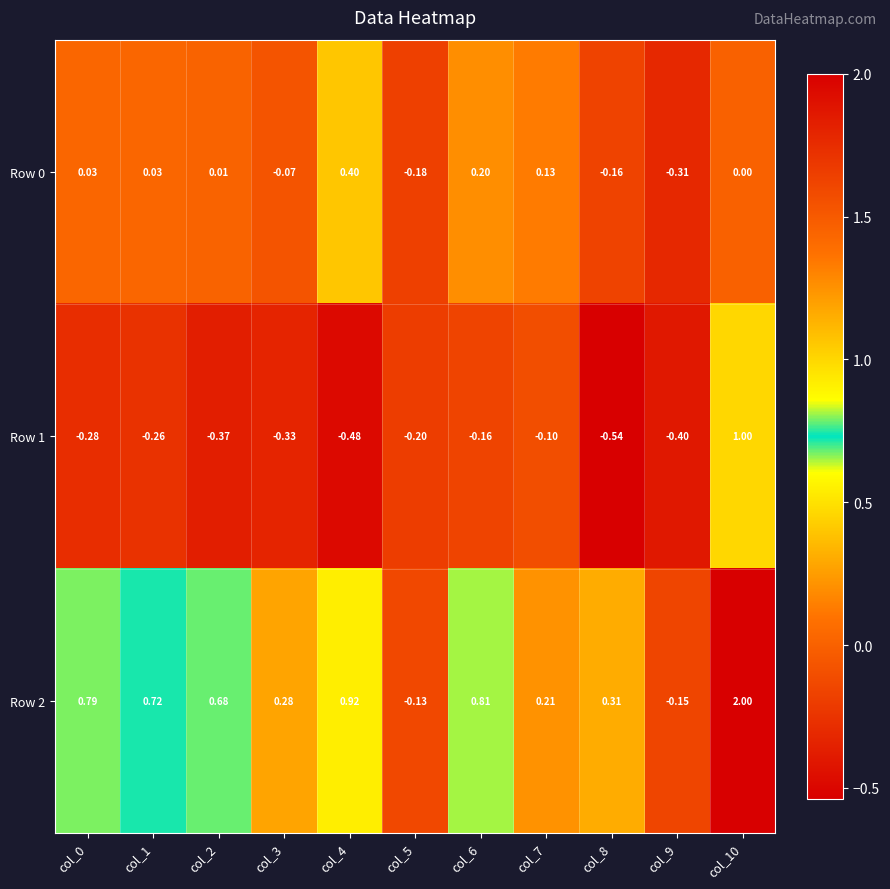

Is the value of Row 0 at col_0 greater than the value of Row 1 at col_5?

Yes